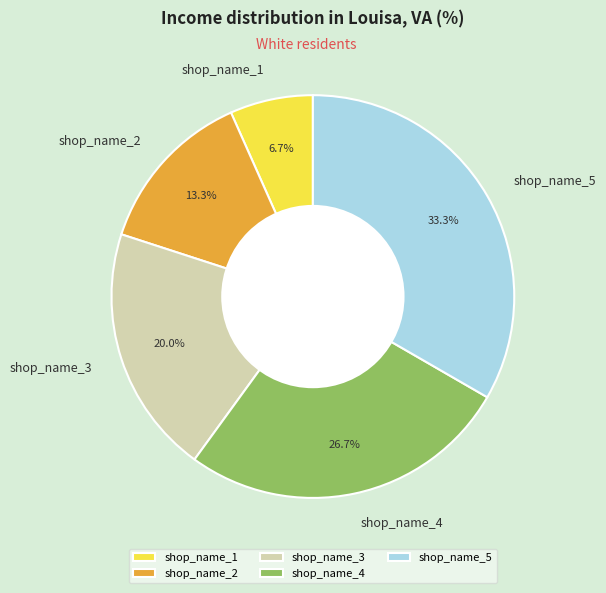

What percentage is NOT represented by shop_name_4?

73.3%